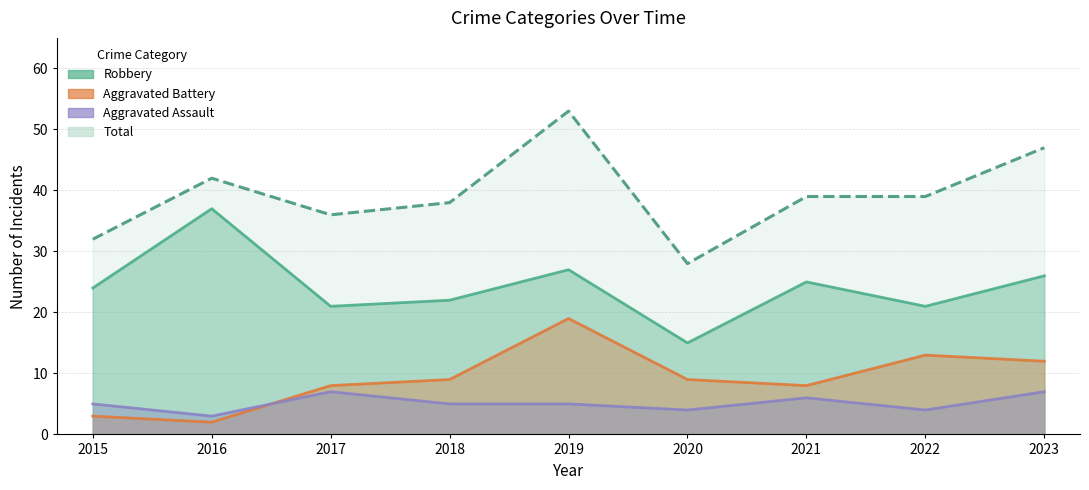

True or false: Robbery and Aggravated Battery intersect in this chart.

False